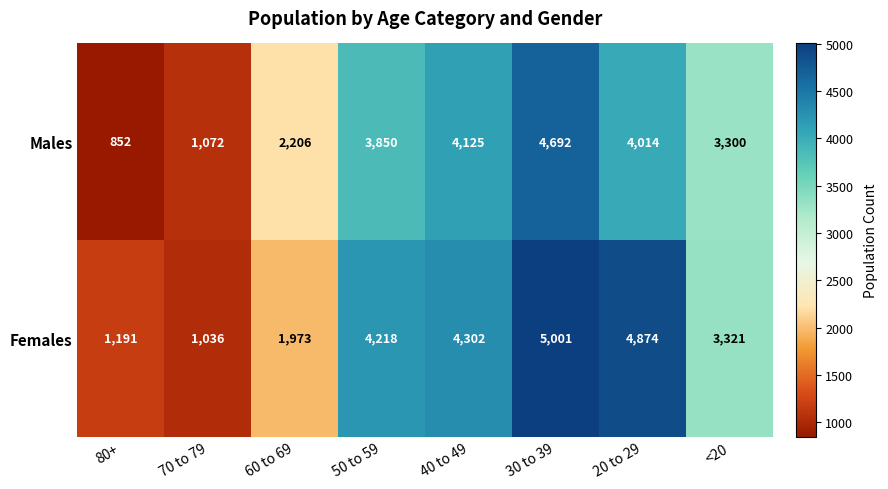

Which series changed the most between 60 to 69 and 20 to 29?

Females